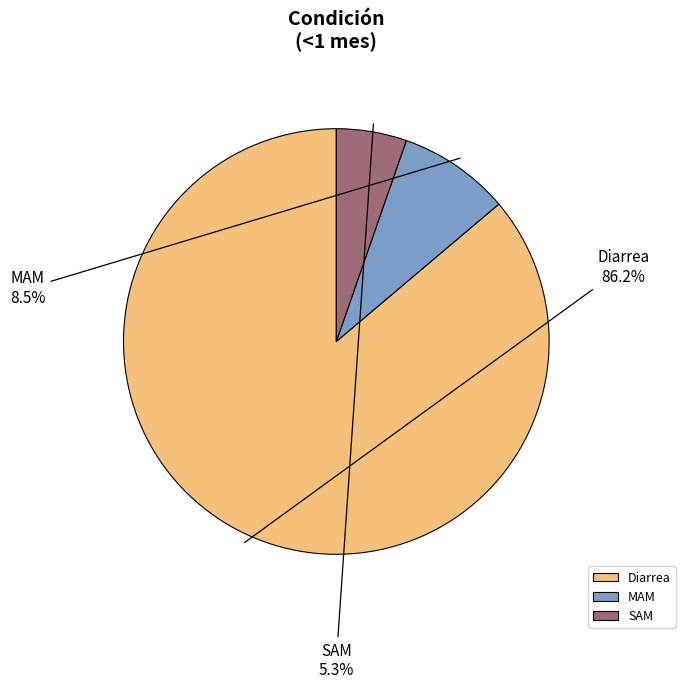

Rank the categories by value from highest to lowest.

Diarrea, MAM, SAM